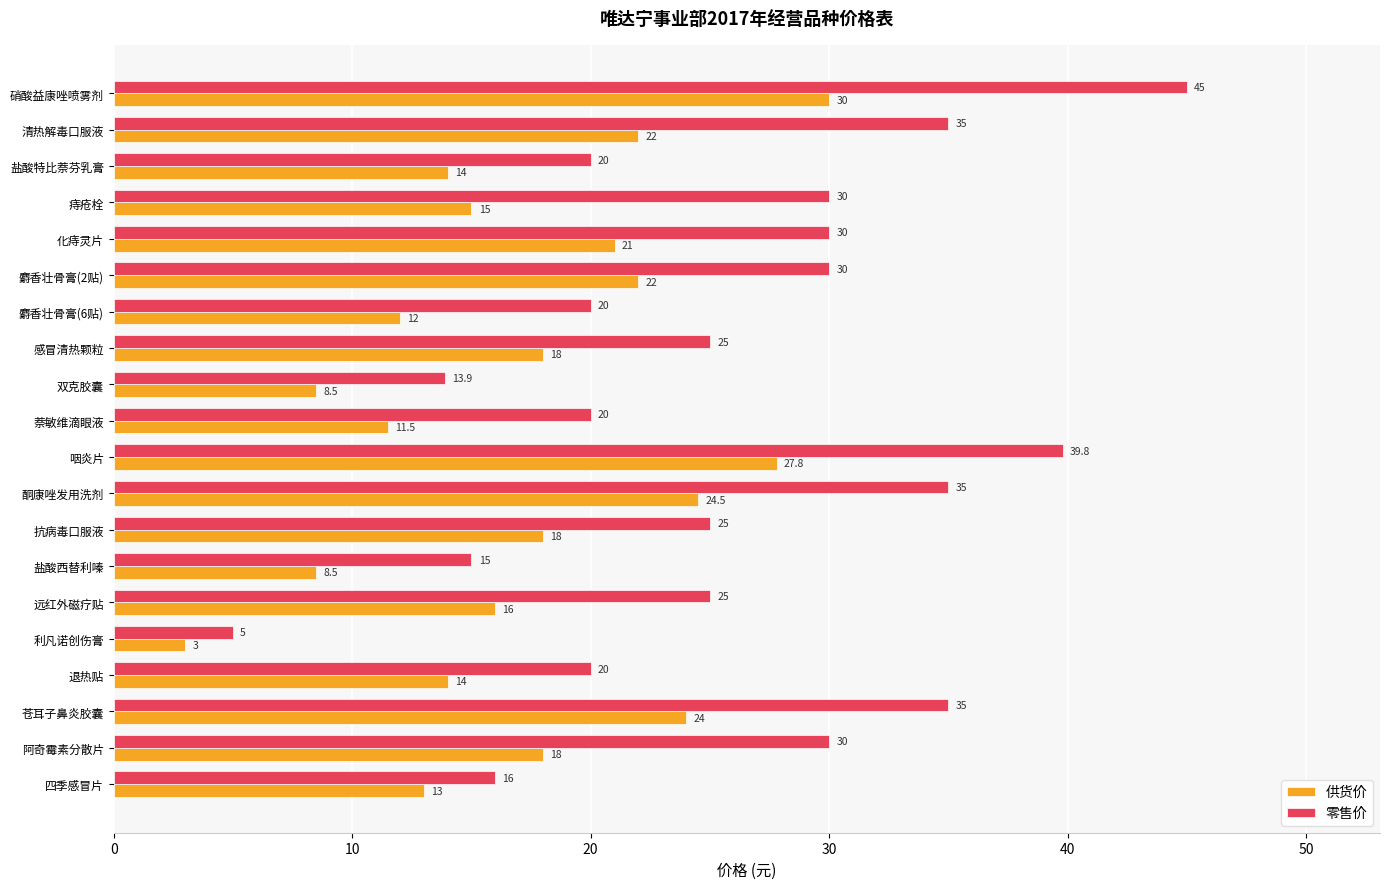

What is the difference between the highest and lowest values at 苍耳子鼻炎胶囊?

11.0